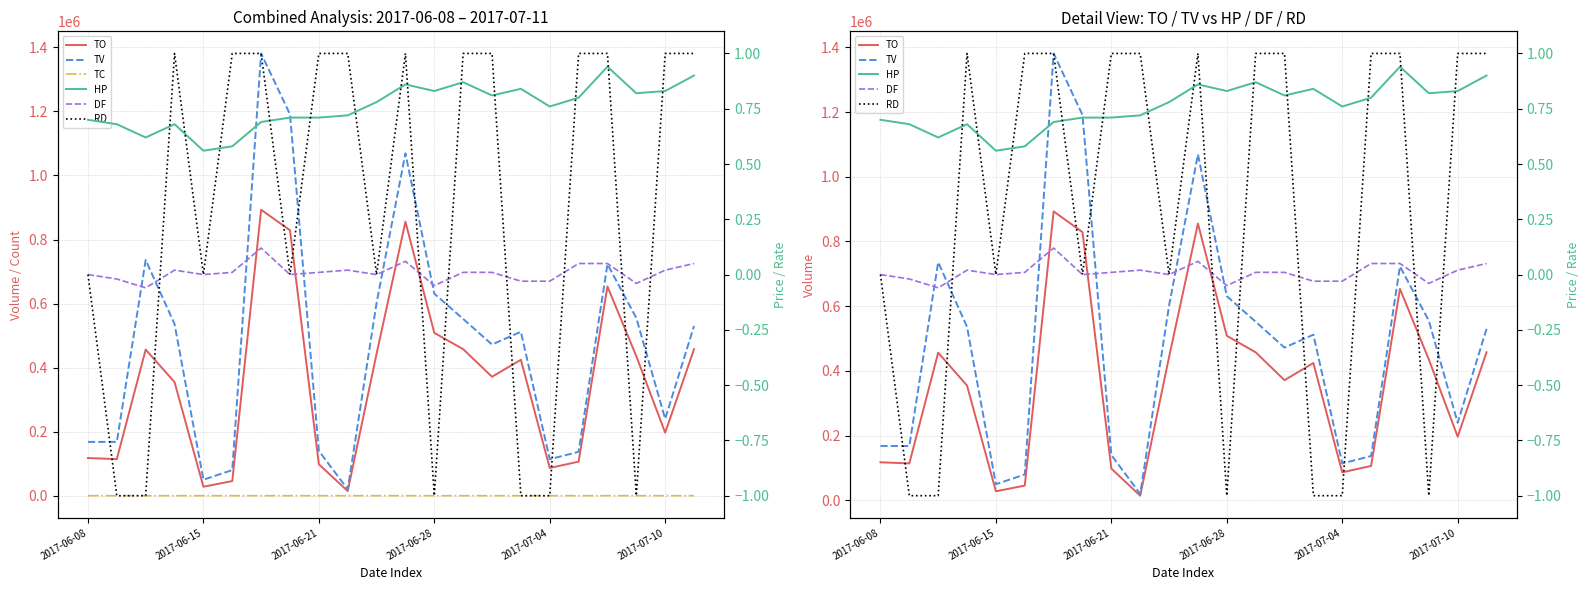

How many categories are shown in the chart?

22